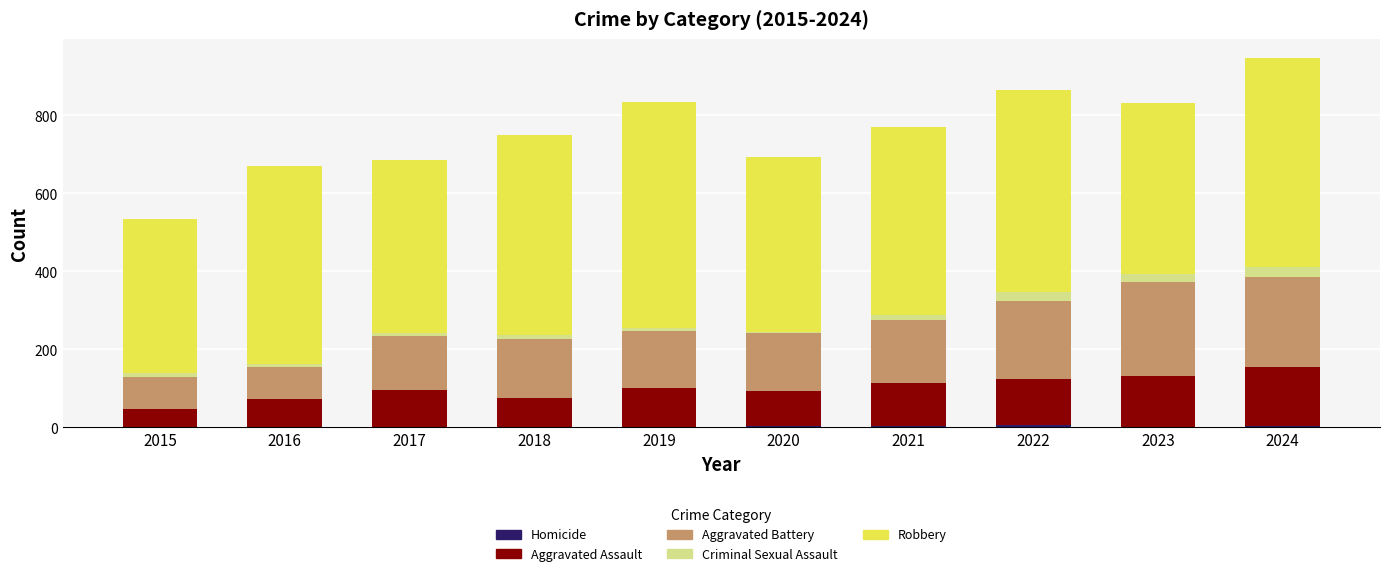

How many series are shown in this chart?

5